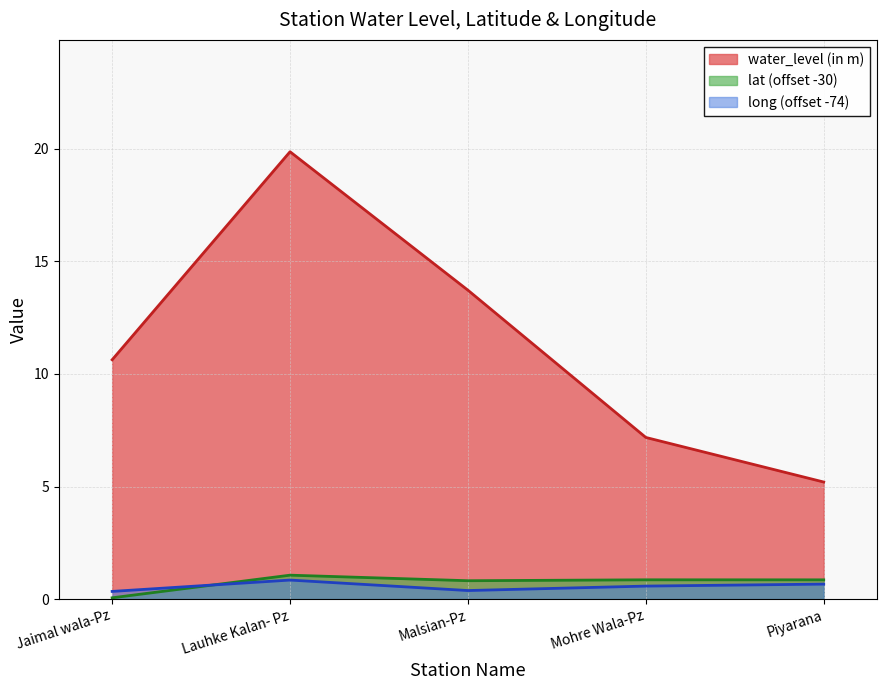

Rank the categories by lat value from lowest to highest.

Jaimal wala-Pz, Malsian-Pz, Piyarana, Mohre Wala-Pz, Lauhke Kalan- Pz